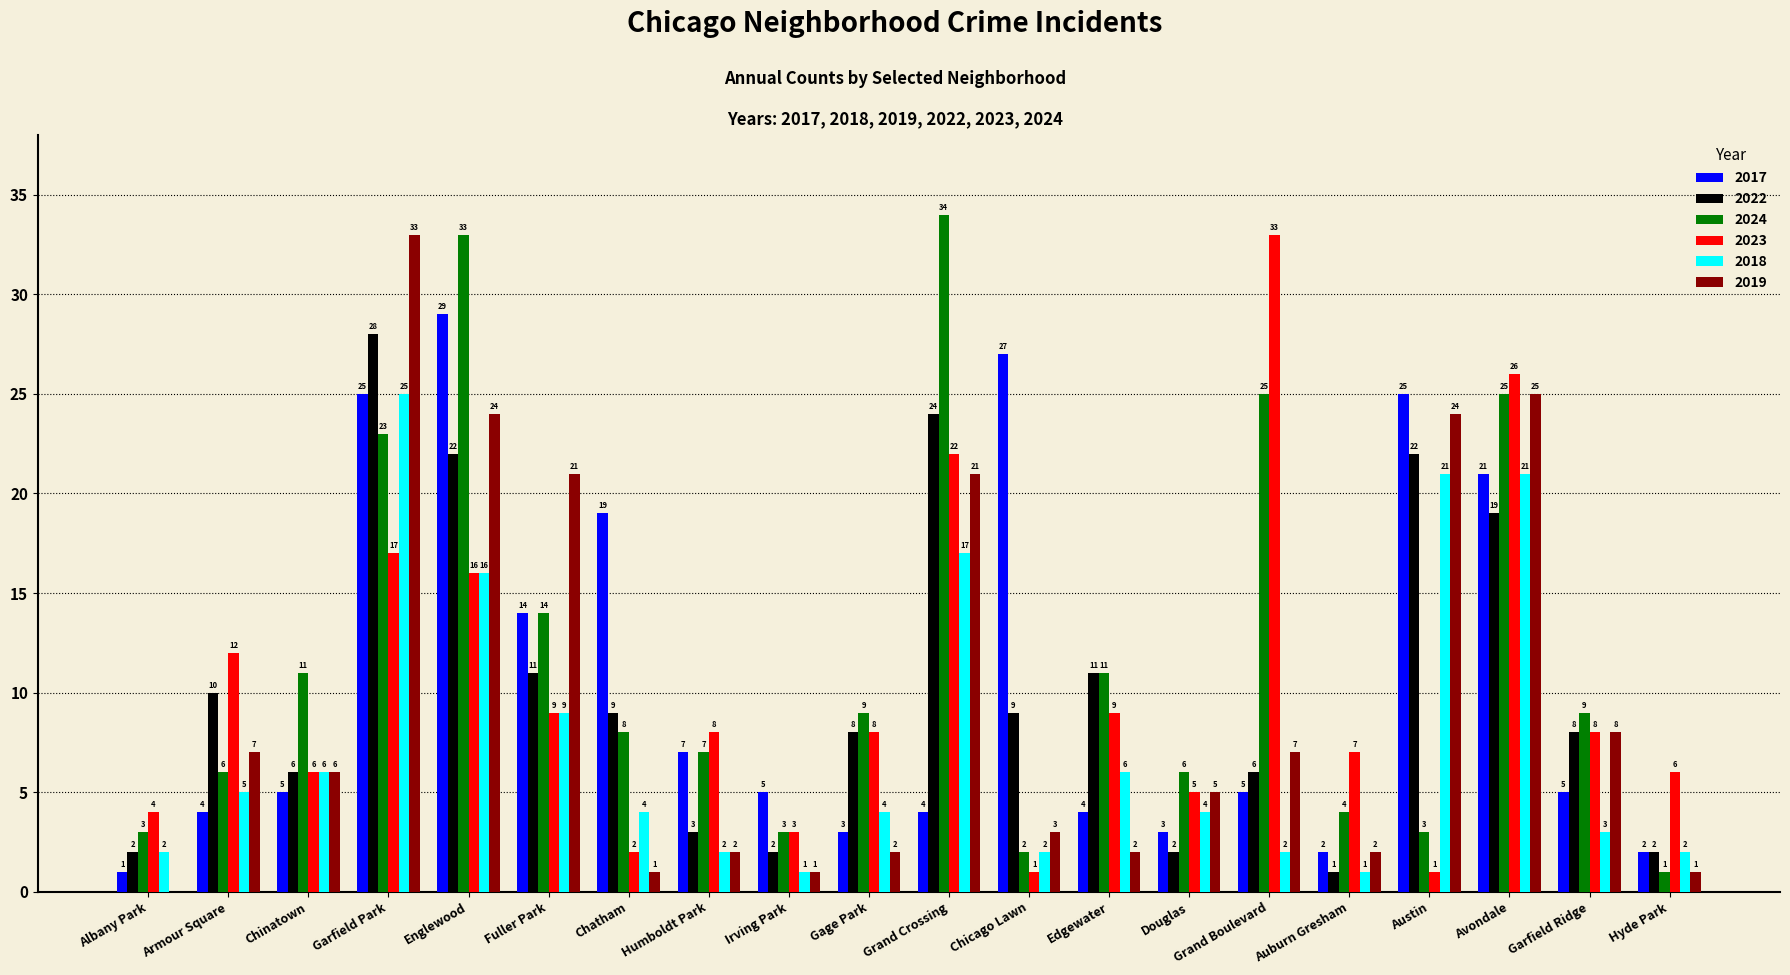

How many values in 2019 are above zero?

19